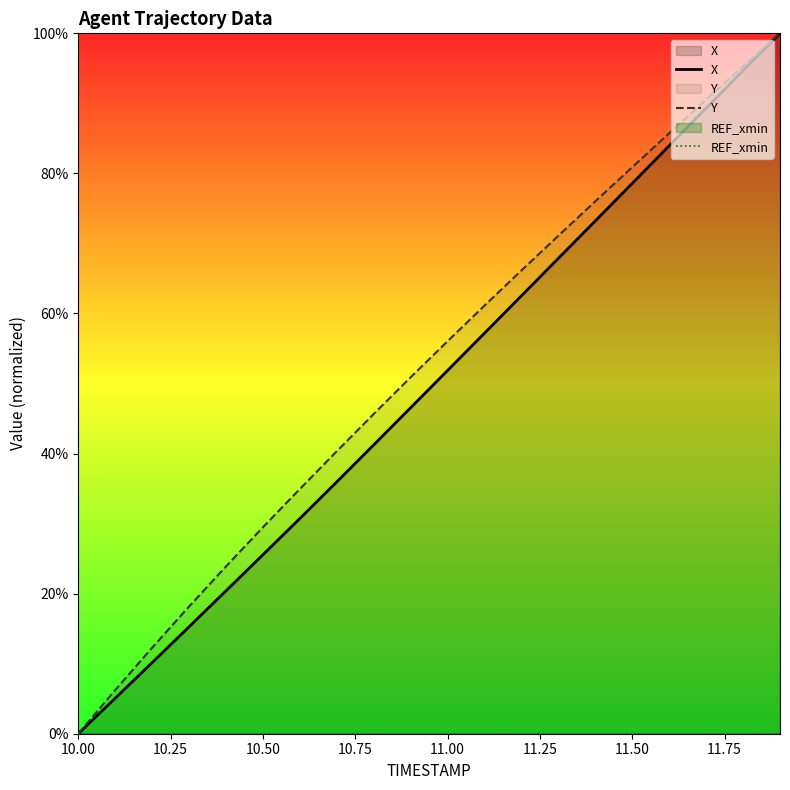

True or false: Y and X intersect in this chart.

False